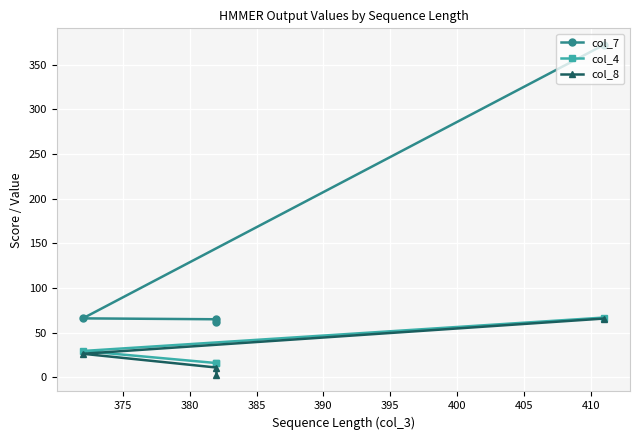

At 385, list the series in order from smallest to largest.

col_8, col_4, col_7